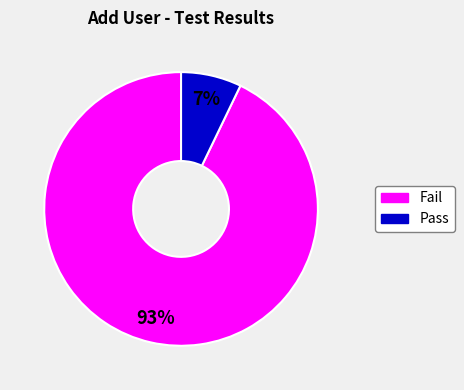

Count the number of slices in the pie.

2